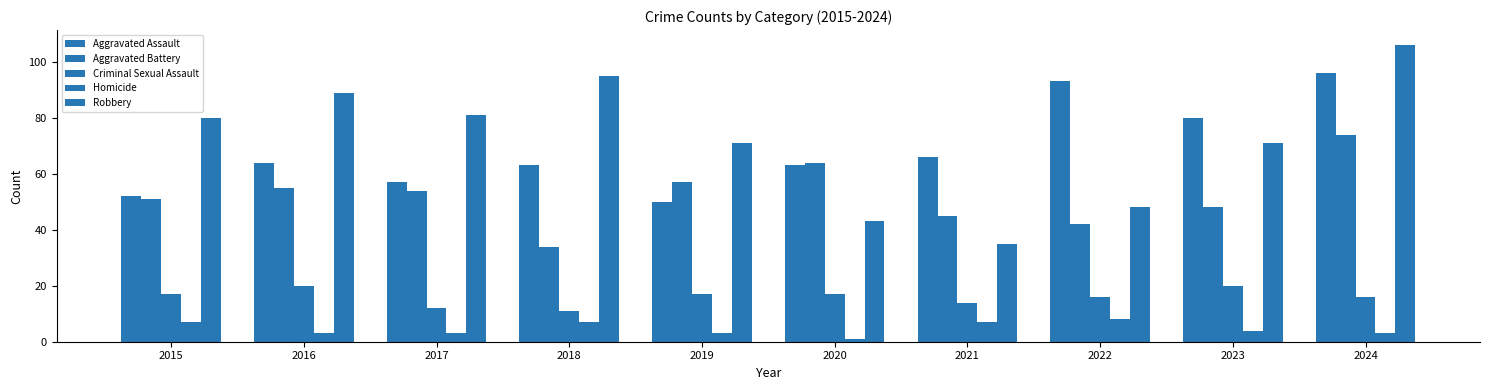

Is it true that Criminal Sexual Assault equals 21 at 2022?

False